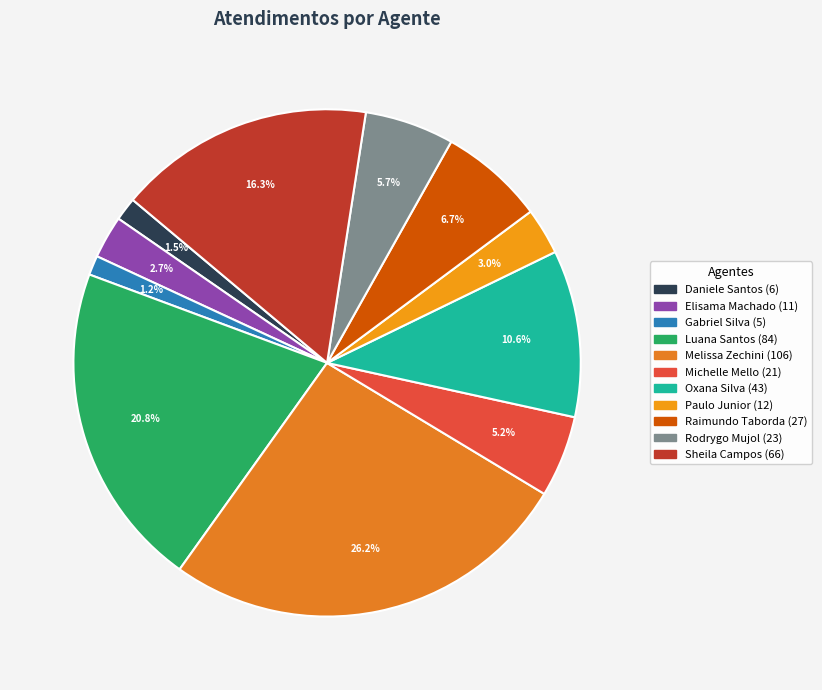

How many segments does this pie chart have?

11